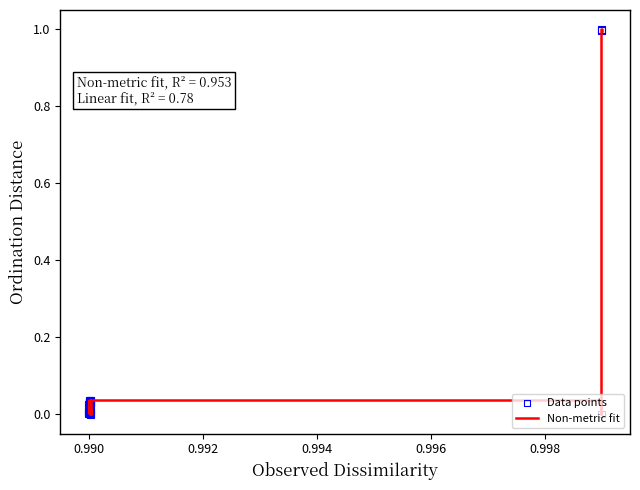

What is the greatest value displayed?

1.0